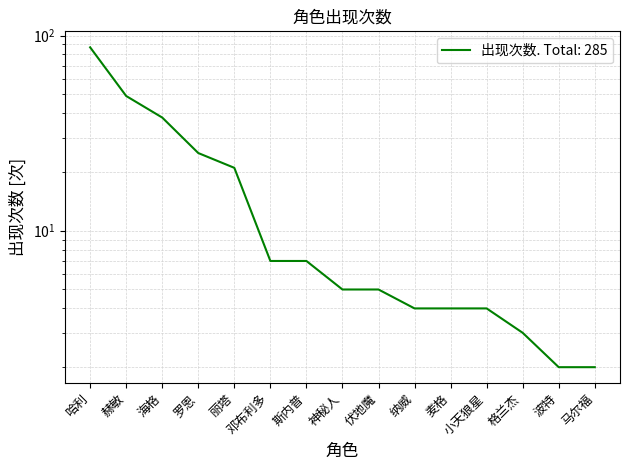

Reading left to right, list all the values displayed in this chart.

87	49	38	25	21	7	7	5	5	4	4	4	3	2	2